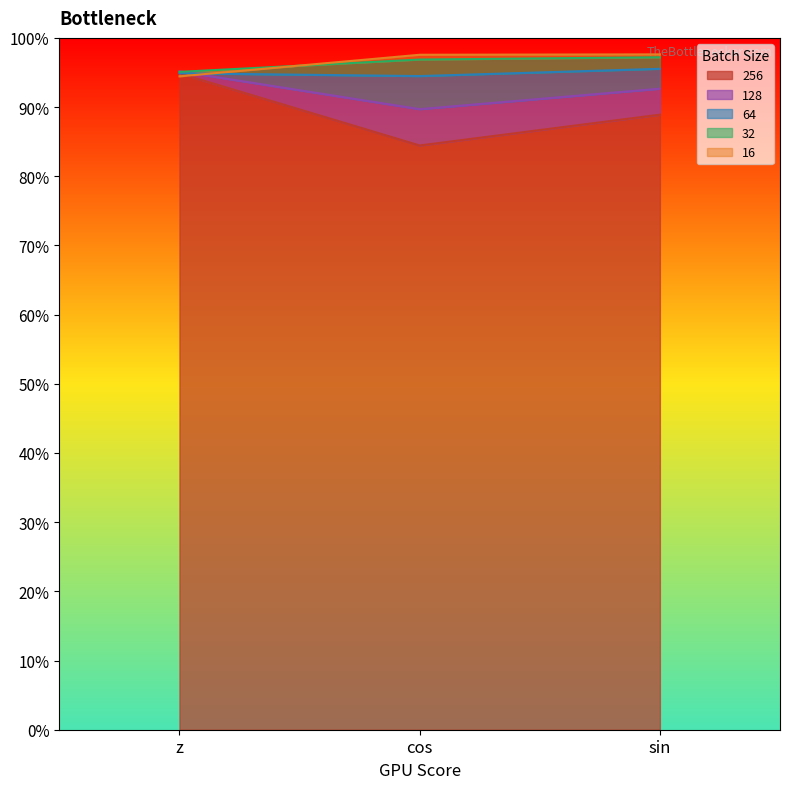

What is the sum of all 128 values?

277.5